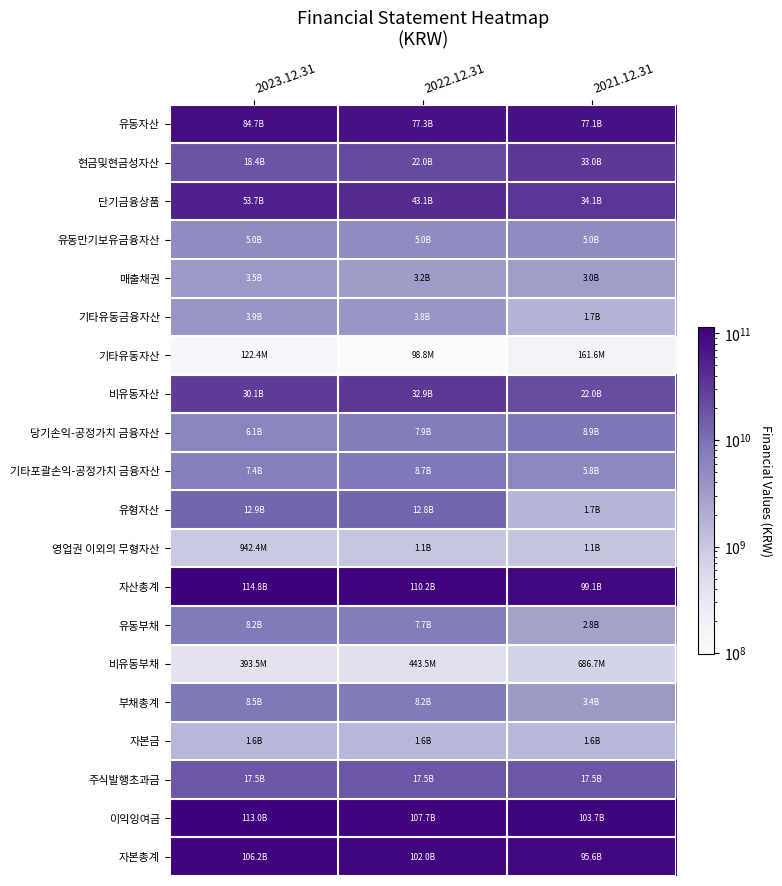

Rank the series by their maximum value, from lowest to highest.

기타유동자산, 비유동부채, 영업권 이외의 무형자산, 자본금, 매출채권, 기타유동금융자산, 유동만기보유금융자산, 유동부채, 부채총계, 기타포괄손익-공정가치 금융자산, 당기손익-공정가치 금융자산, 유형자산, 주식발행초과금, 비유동자산, 현금및현금성자산, 단기금융상품, 유동자산, 자본총계, 이익잉여금, 자산총계